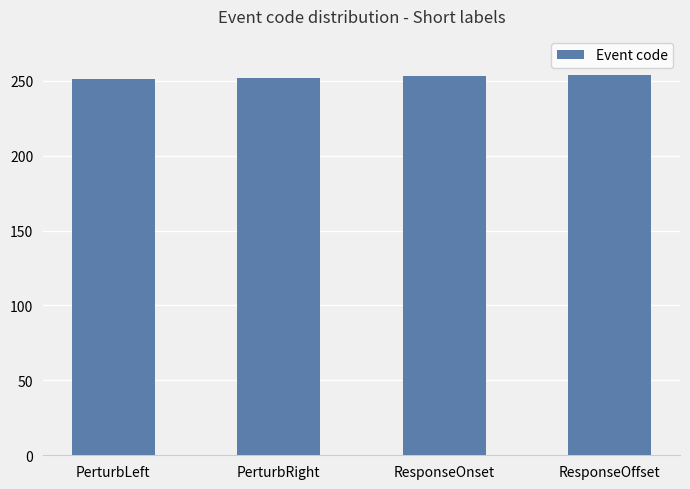

What is the ratio of the value at ResponseOffset to the value at ResponseOnset?

1.0